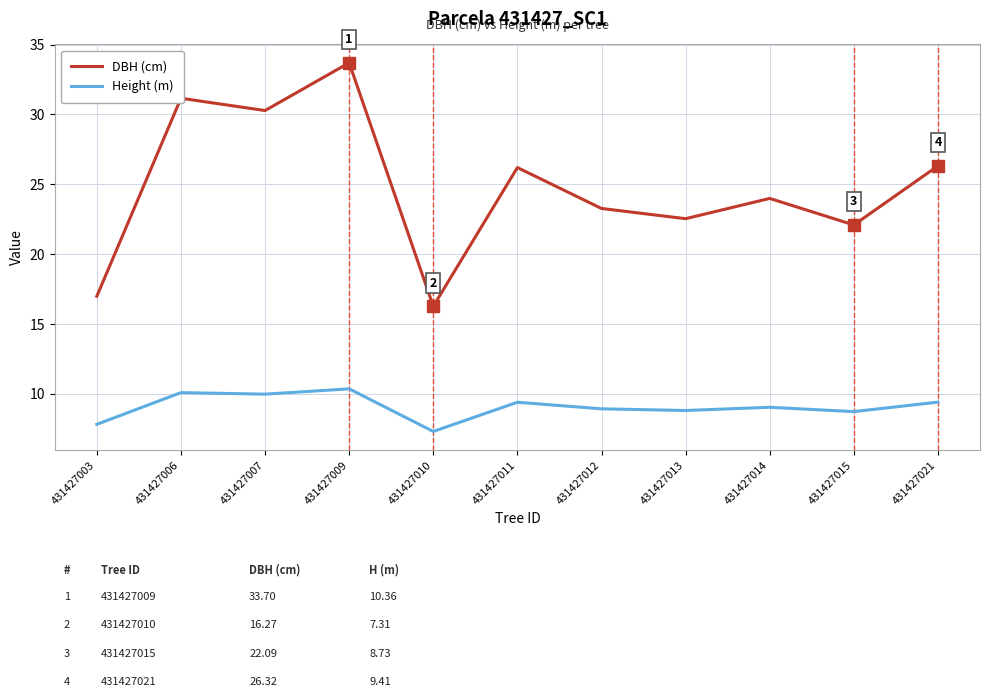

Is it true that DBH (cm) equals 11.2 at 431427010?

False